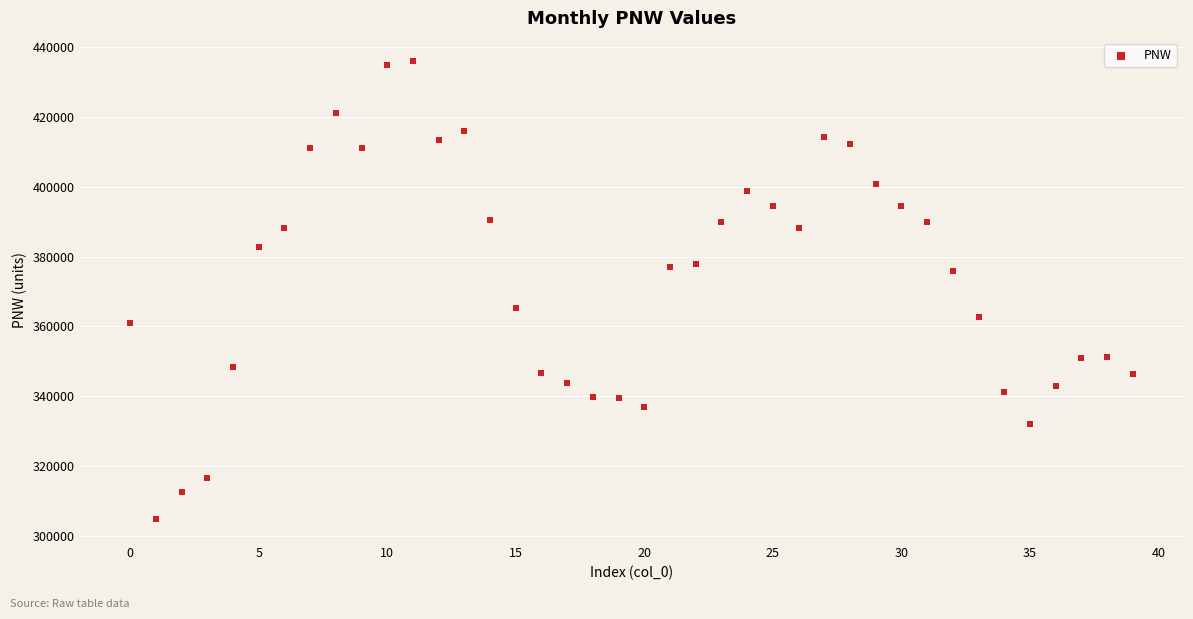

What is the range of Y values (max minus min)?

131366.8